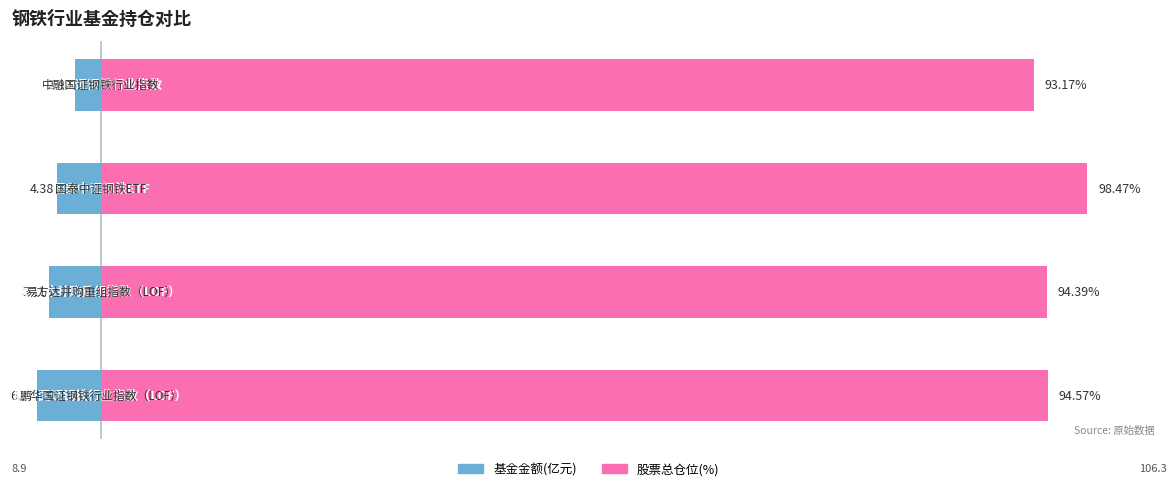

Reading right to left, what are all the values shown in this chart?

基金金额(亿元): 3=-2.6	2=-4.4	1=-5.2	0=-6.4
股票总仓位(%): 3=93.2	2=98.5	1=94.4	0=94.6